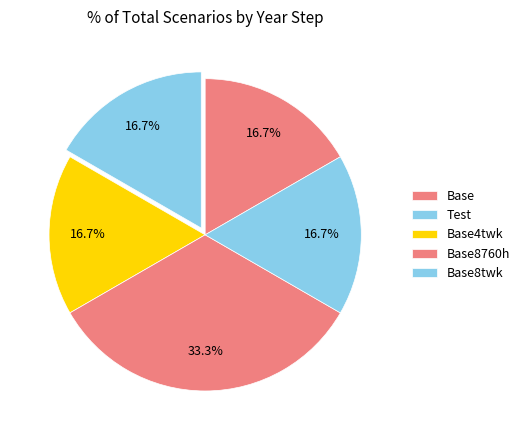

Approximately how many times larger is the value at Test compared to Base8twk?

1.0